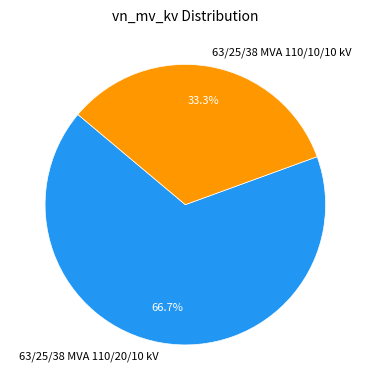

Combined, do 63/25/38 MVA 110/10/10 kV and 63/25/38 MVA 110/20/10 kV account for over 50%?

Yes